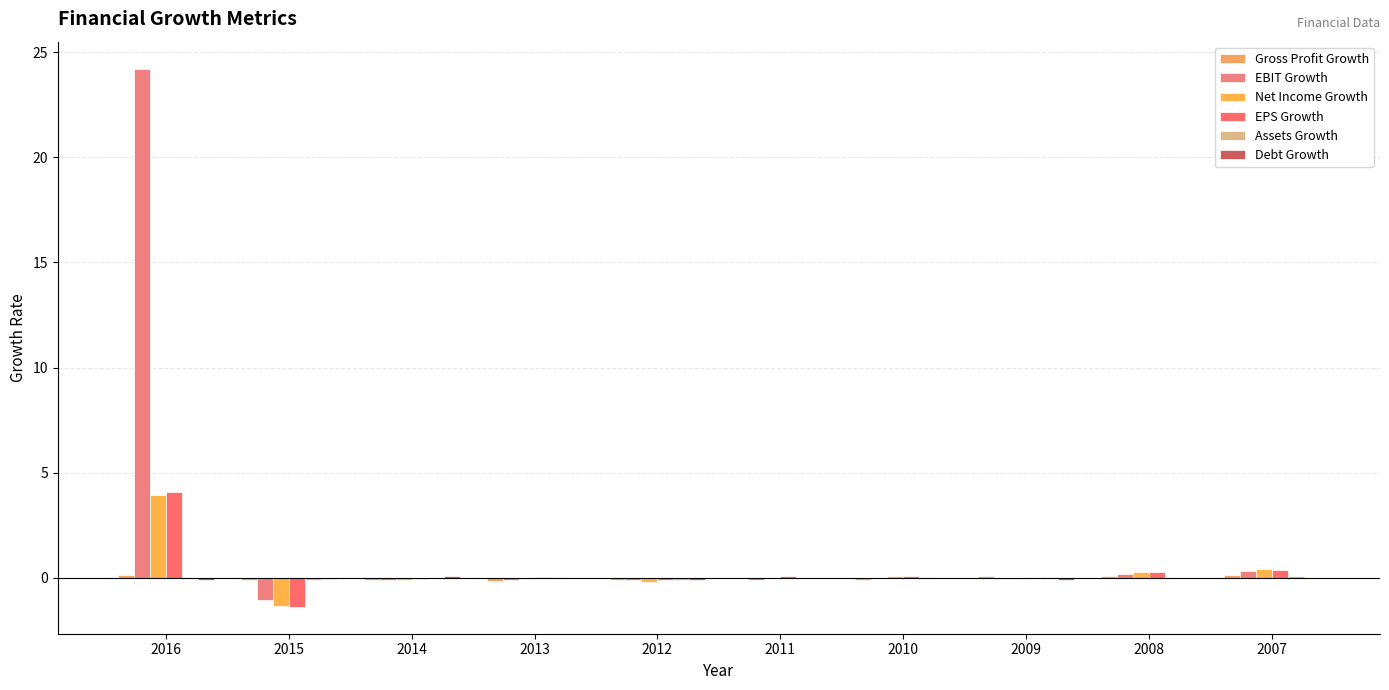

How many series are shown in this chart?

6